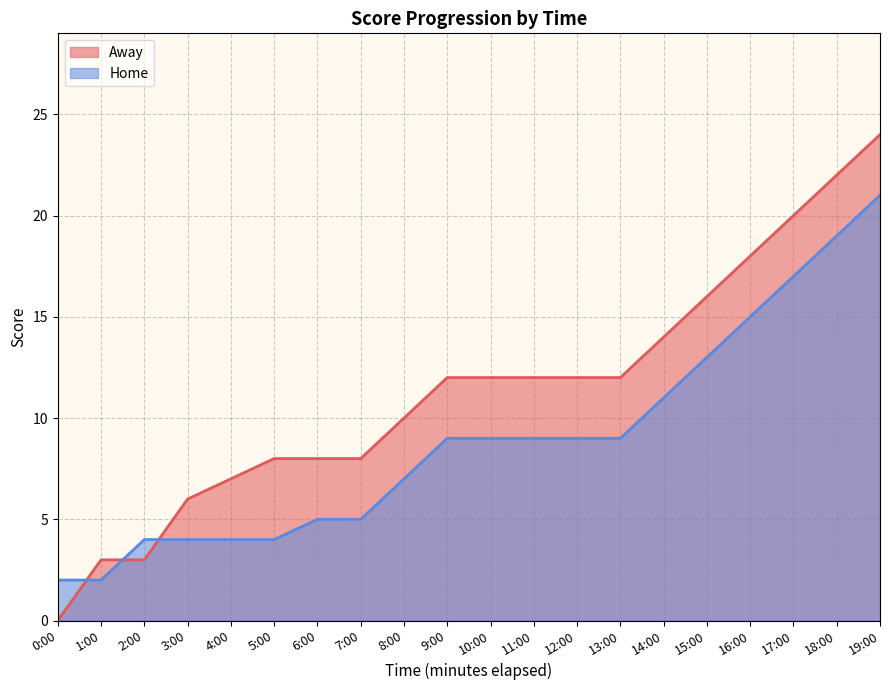

What position from the right is 7:00?

13